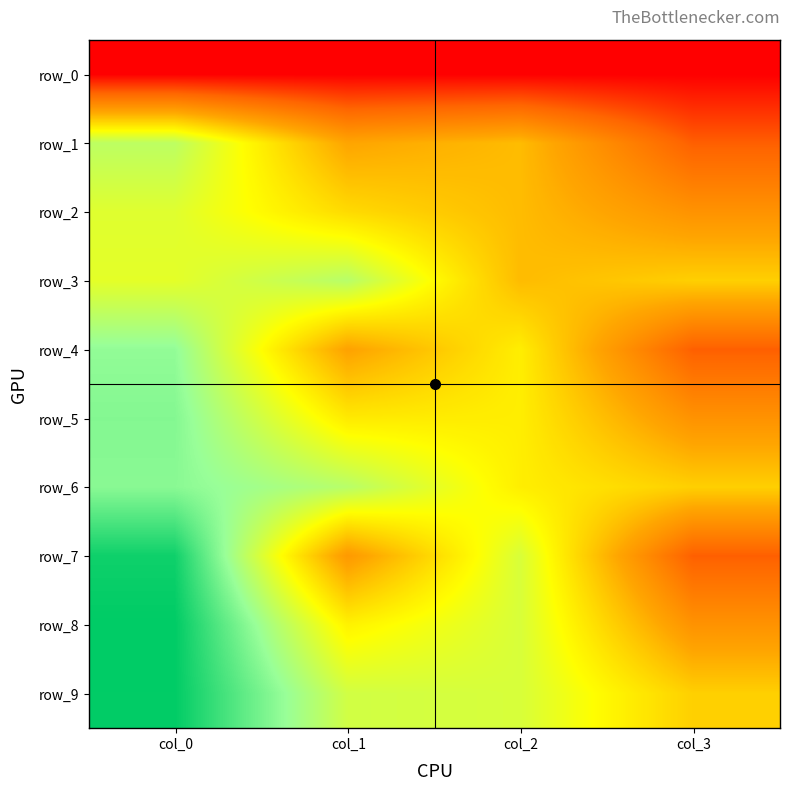

Rank the categories by row_5 value from lowest to highest.

col_3, col_1, col_2, col_0